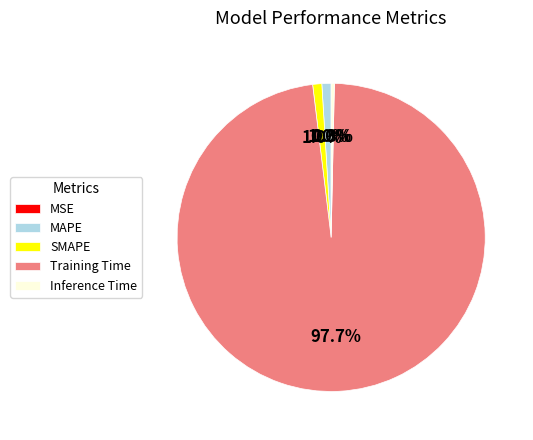

Between Training Time and SMAPE, which is larger?

Training Time